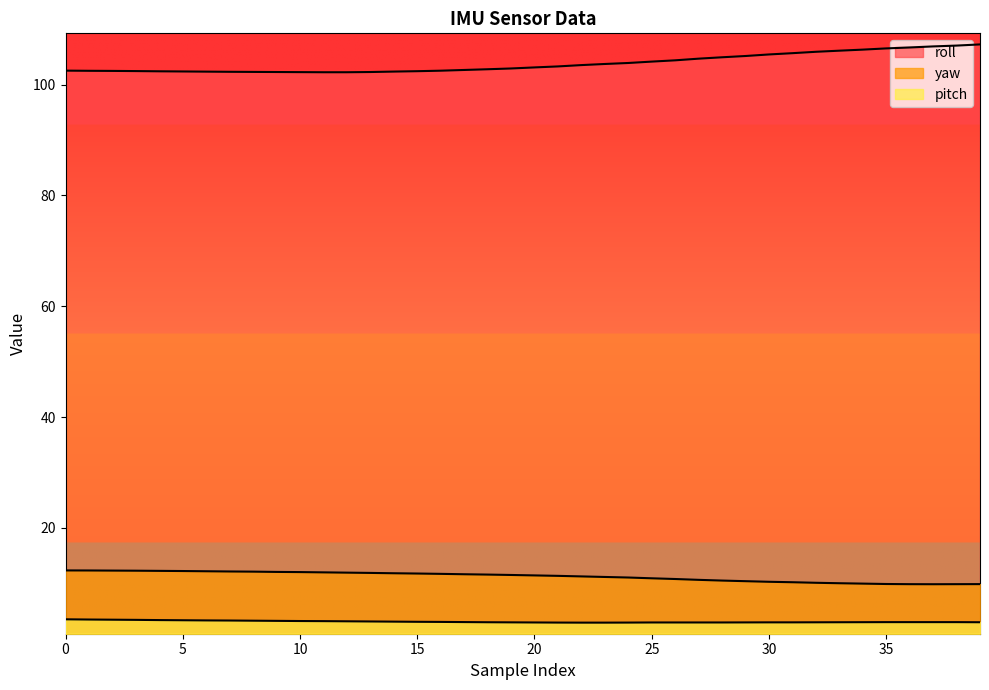

Reading left to right, extract all data points from this chart.

roll: 102.5	102.5	102.5	102.4	102.4	102.4	102.3	102.3	102.3	102.3	102.2	102.2	102.2	102.3	102.3	102.4	102.5	102.6	102.8	102.9	103.1	103.3	103.5	103.7	103.9	104.1	104.4	104.7	104.9	105.2	105.4	105.7	105.9	106.1	106.3	106.5	106.7	106.9	107.0	107.2
yaw: 12.3	12.3	12.3	12.3	12.3	12.2	12.2	12.2	12.1	12.1	12.0	12.0	11.9	11.9	11.8	11.8	11.7	11.7	11.6	11.5	11.4	11.4	11.3	11.2	11.1	10.9	10.8	10.6	10.5	10.4	10.3	10.2	10.1	10.0	10.0	9.9	9.9	9.8	9.9	9.9
pitch: 3.5	3.5	3.5	3.4	3.4	3.4	3.3	3.3	3.3	3.2	3.2	3.2	3.2	3.1	3.1	3.1	3.0	3.0	3.0	3.0	3.0	2.9	2.9	2.9	2.9	3.0	3.0	3.0	3.0	3.0	3.0	3.0	3.0	3.0	3.0	3.0	3.0	3.0	3.0	3.0